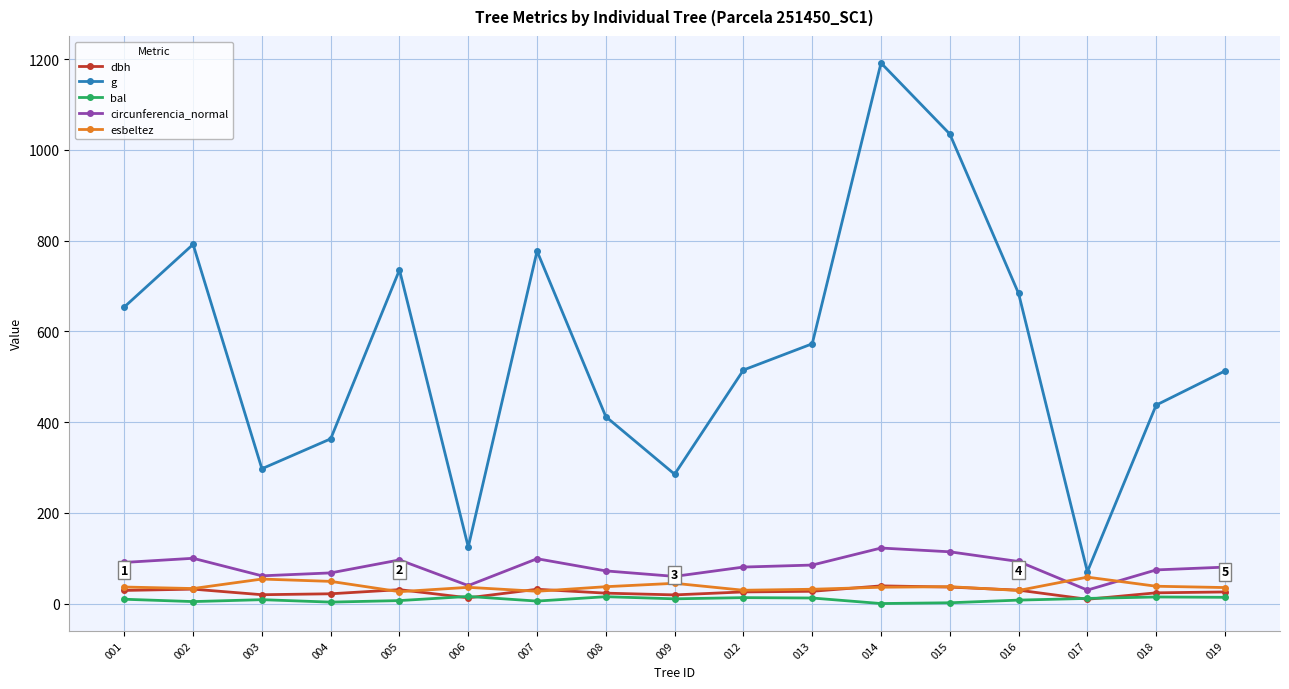

Which series has the widest spread of values?

g